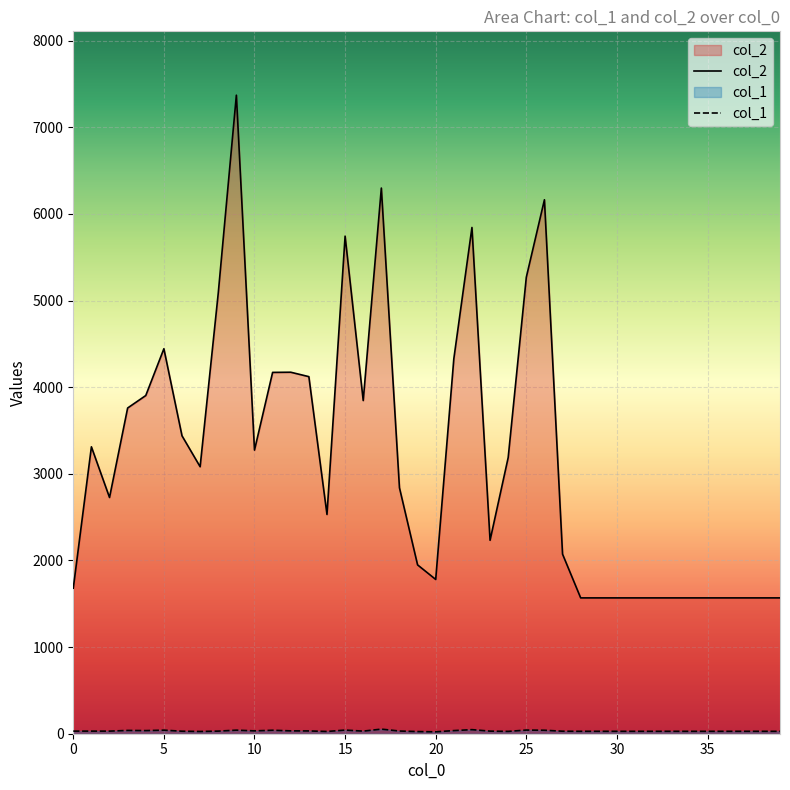

At which category does col_1 reach its first local peak?

3